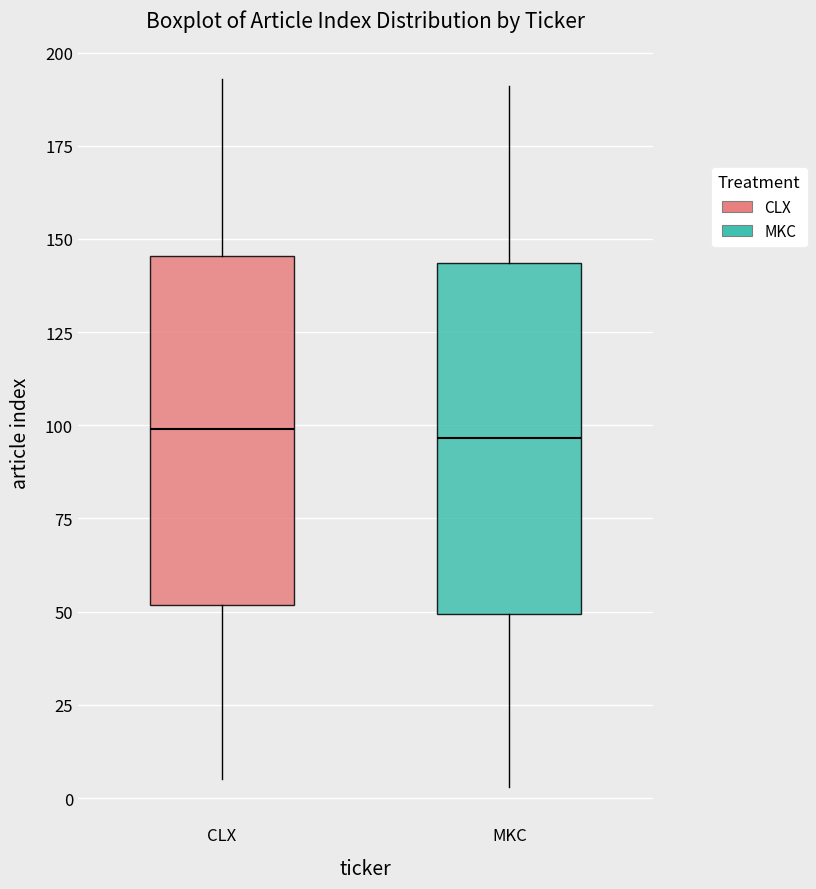

Reading left to right, read every box against the y-axis: the position of its median line, the range the box covers, and the ends of its whiskers. The values are not printed on the chart, so give them approximately, as read against the axis.

CLX: median 100, box 50 to 145, whiskers 5 to 195
MKC: median 95, box 50 to 145, whiskers 5 to 190